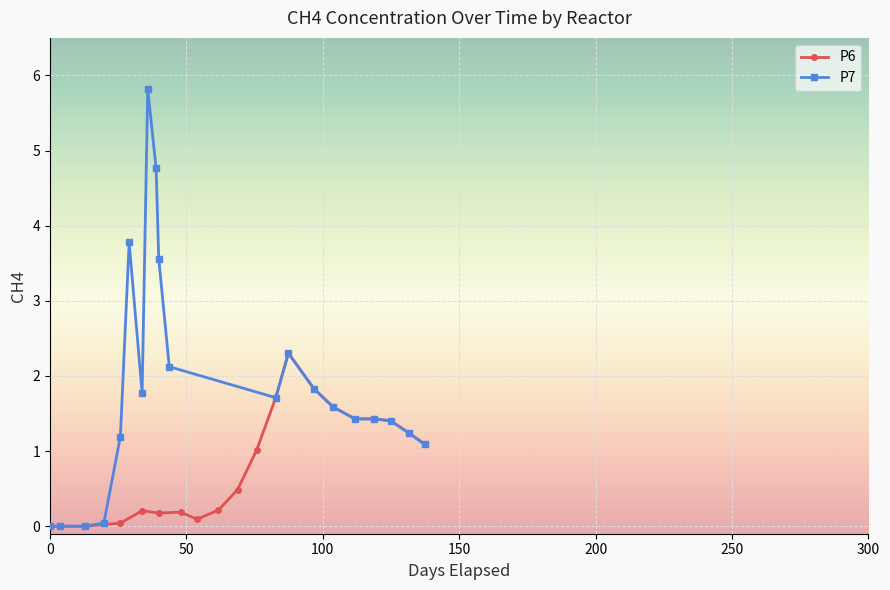

True or false: P7 has more than 1 interior local peaks.

True